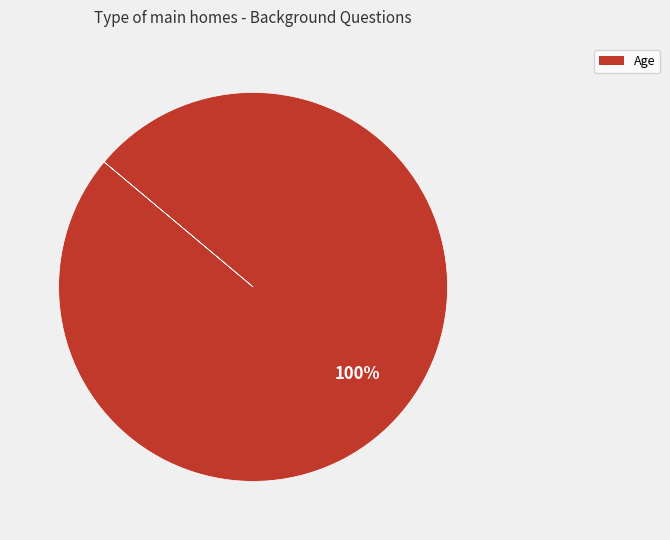

Rank the categories by value from lowest to highest.

Age